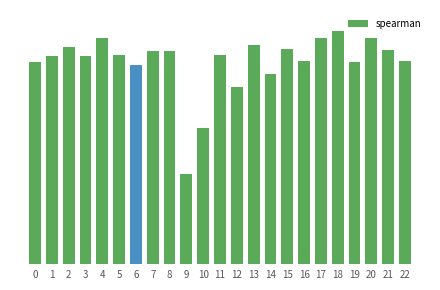

Reading left to right, what are all the values shown in this chart?

0=0.9	1=0.9	2=1.0	3=0.9	4=1.0	5=0.9	6=0.9	7=1.0	8=1.0	9=0.9	10=0.9	11=0.9	12=0.9	13=1.0	14=0.9	15=1.0	16=0.9	17=1.0	18=1.0	19=0.9	20=1.0	21=1.0	22=0.9